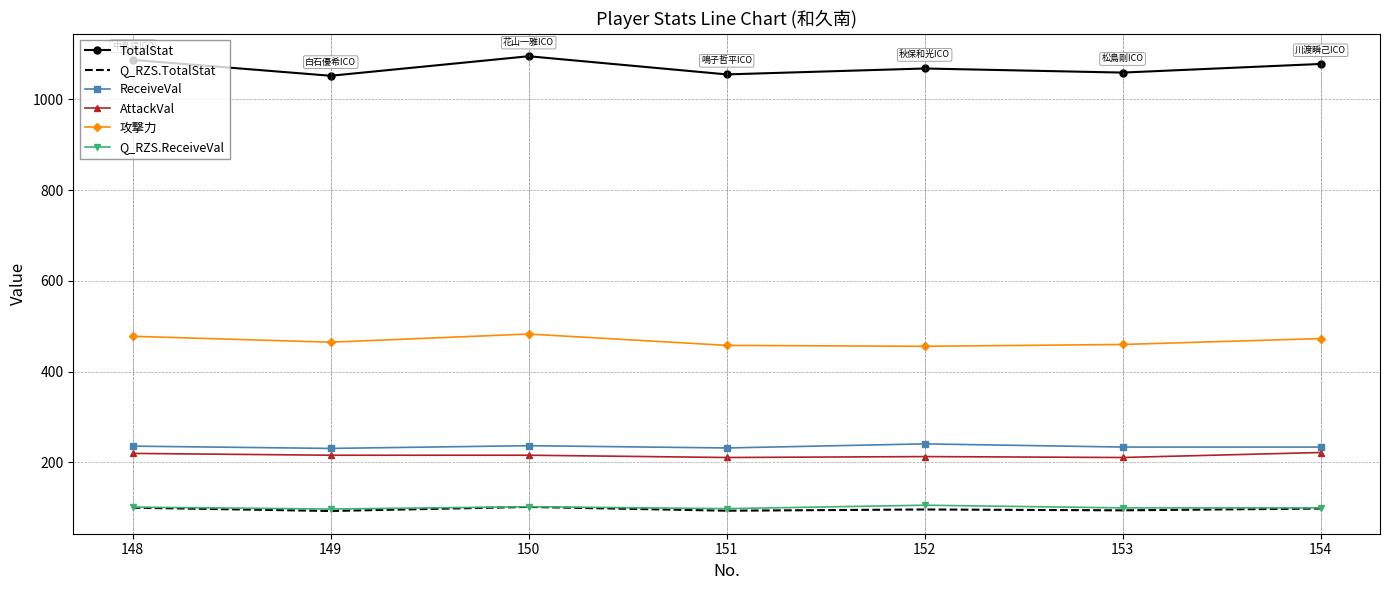

True or false: Q_RZS.TotalStat has a value of 100.4 at 148.

True